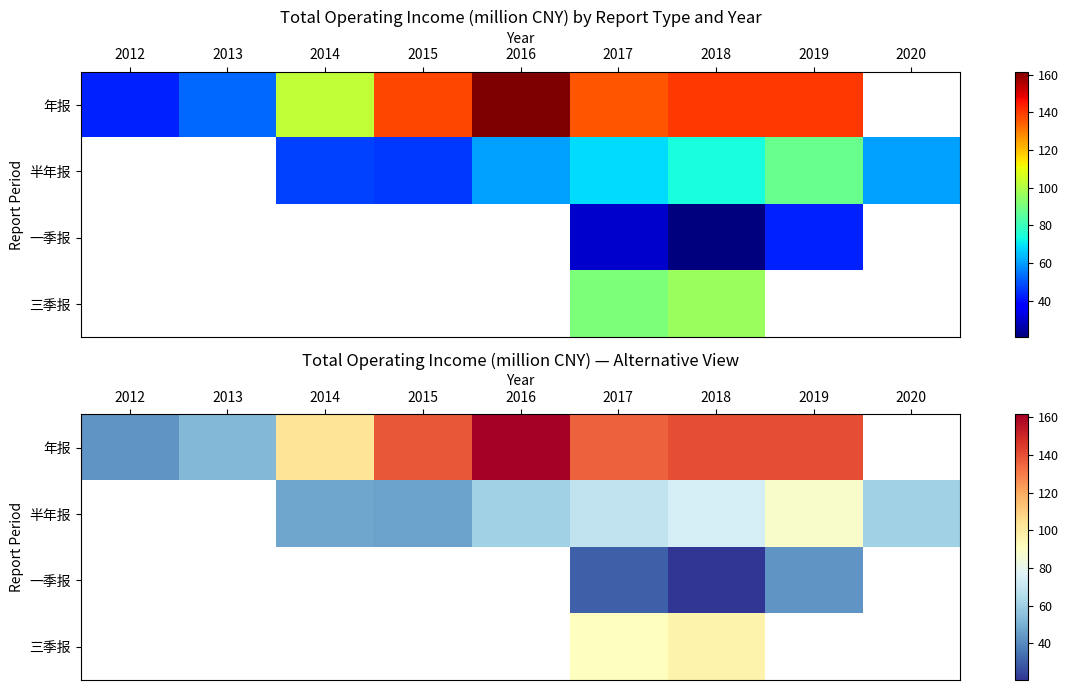

How many positive values does the 年报 series have?

8